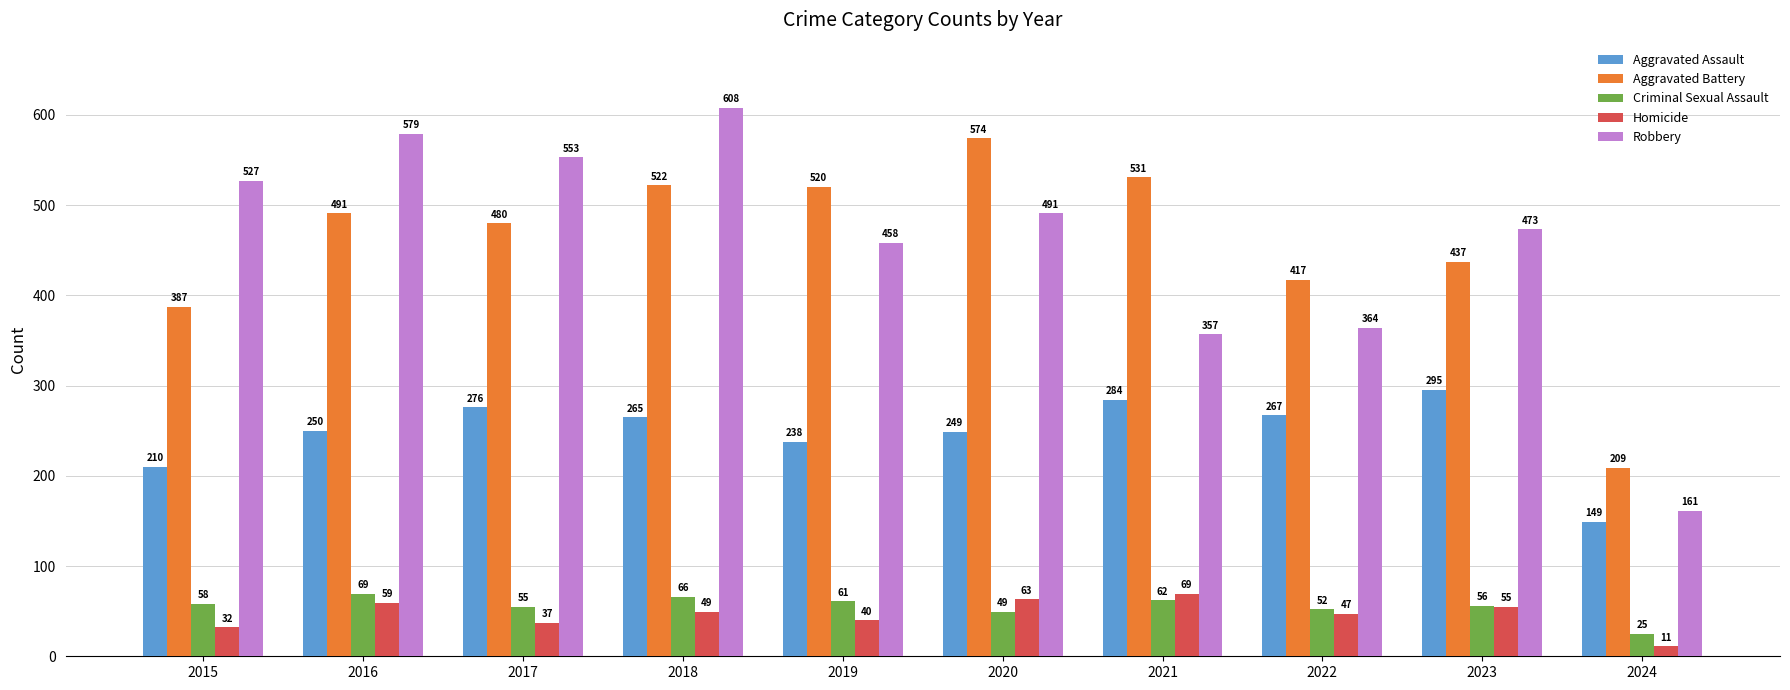

Is it true that Aggravated Assault equals 61 at 2022?

False